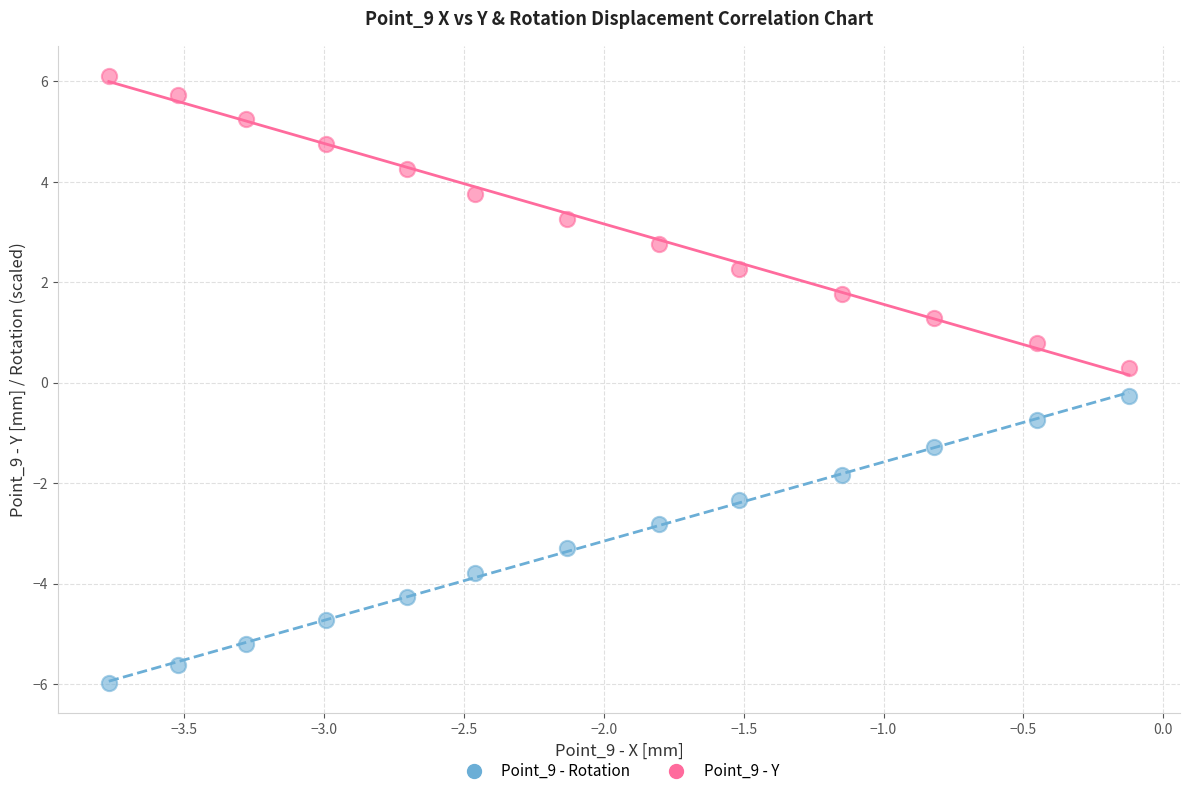

Across all data points, what is the range of Y values (max minus min)?

12.1